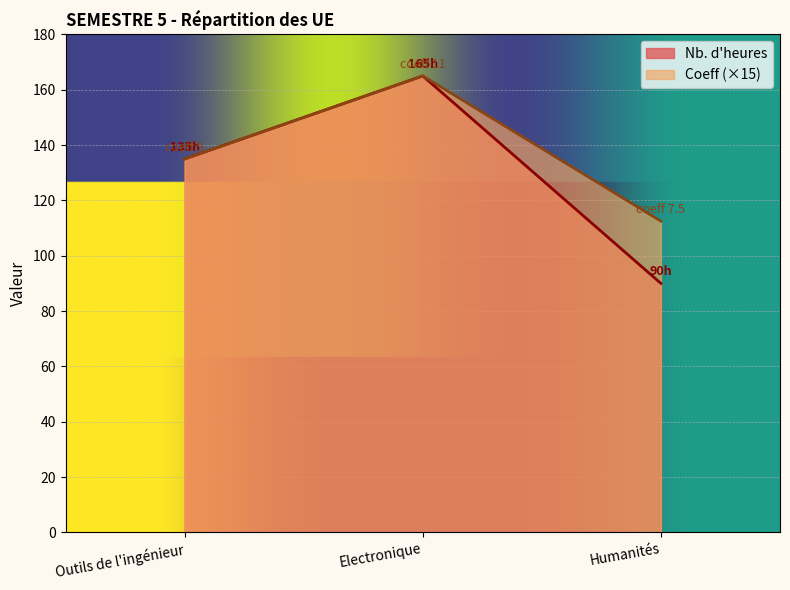

What is the highest value of the Nb. d'heures series?

165.0